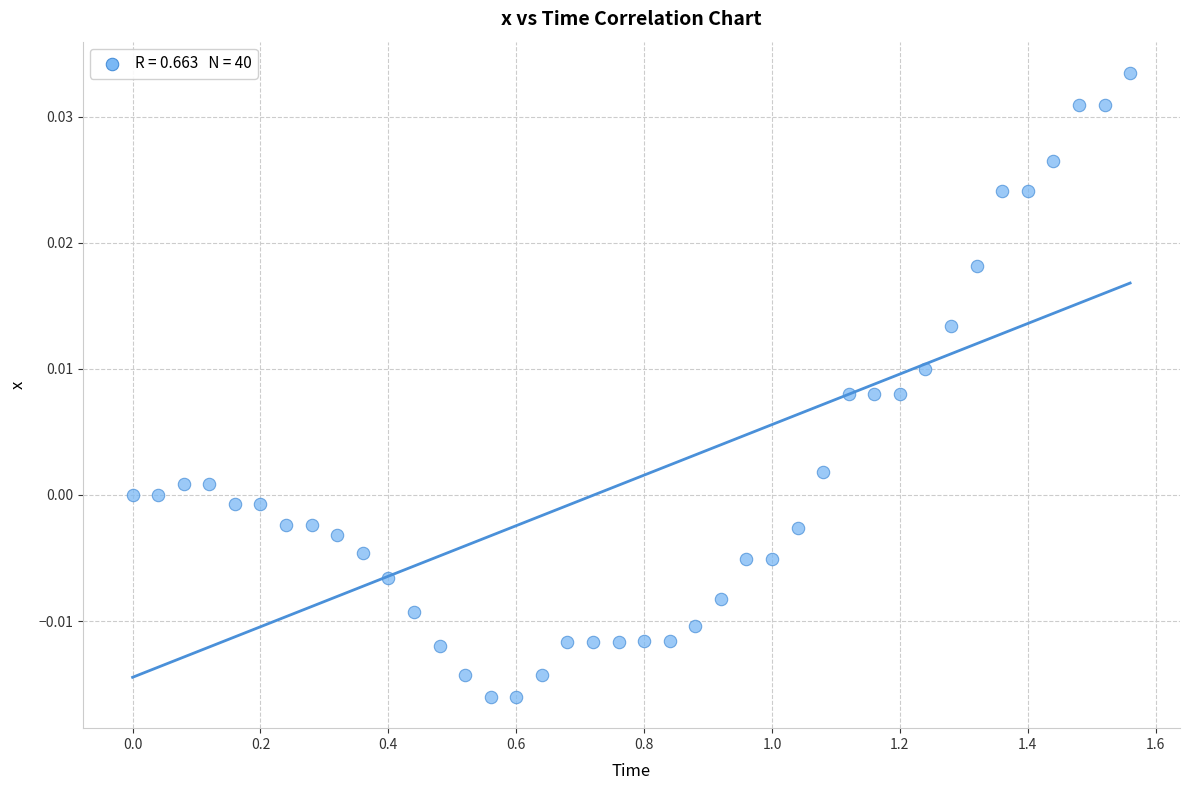

What is the range of X values (max minus min)?

1.6